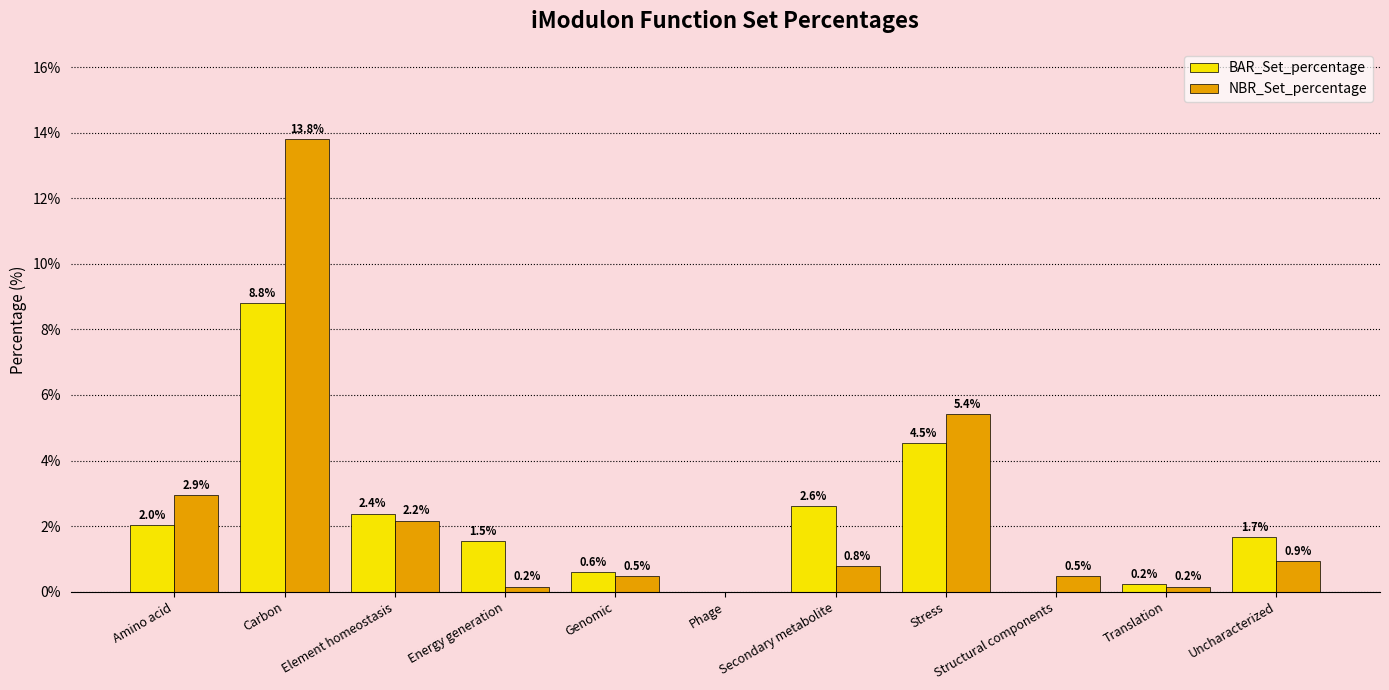

Which series changed the most between Amino acid and Element homeostasis?

NBR_Set_percentage